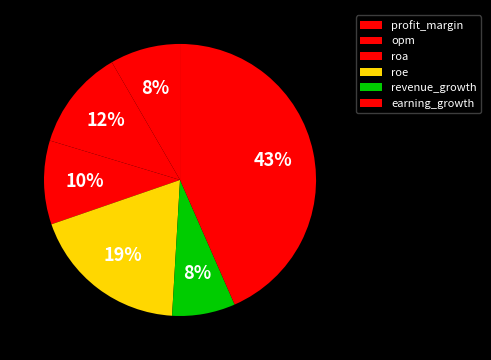

To the nearest percent, what portion does earning_growth represent?

43%